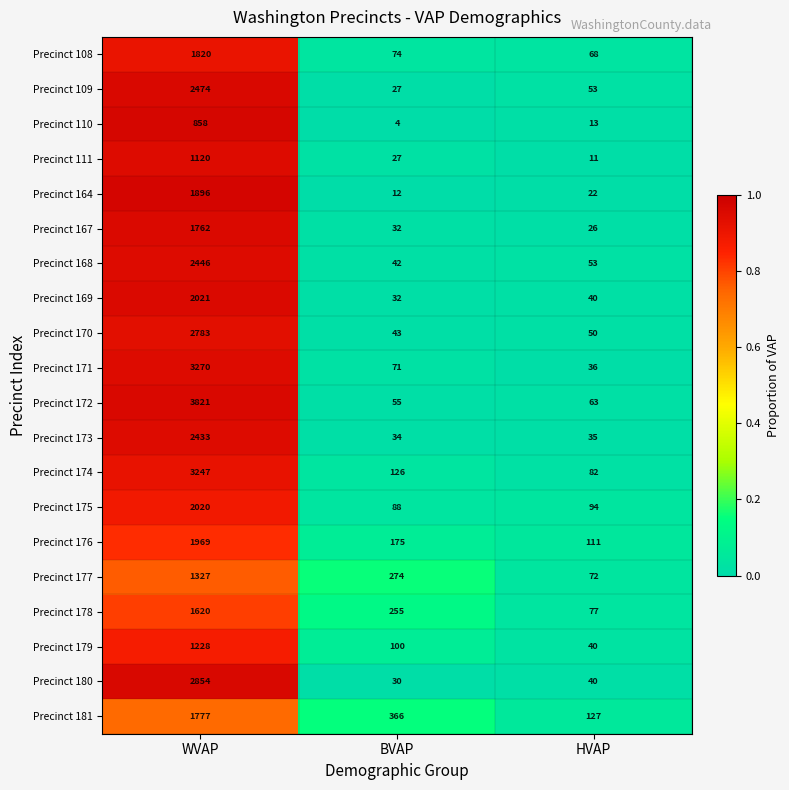

What is the difference between the maximum and minimum values in the Precinct 173 series?

2399